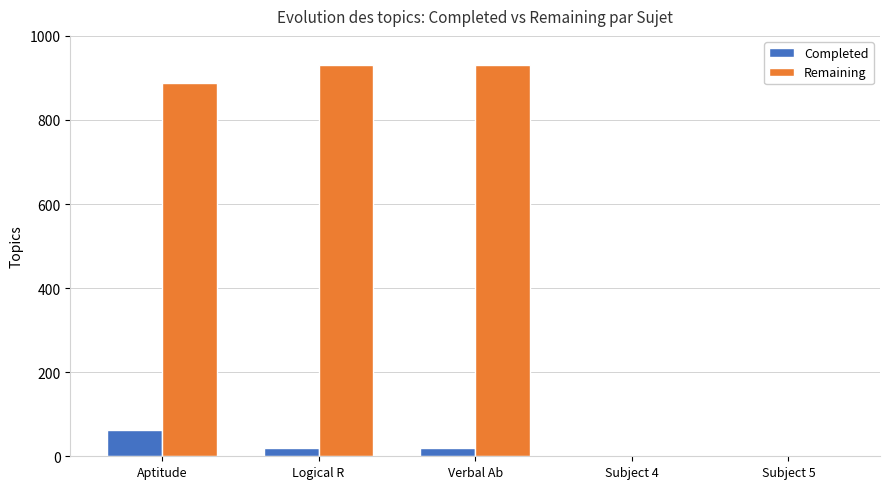

What is the spread (max minus min) of values at Verbal Ab?

910